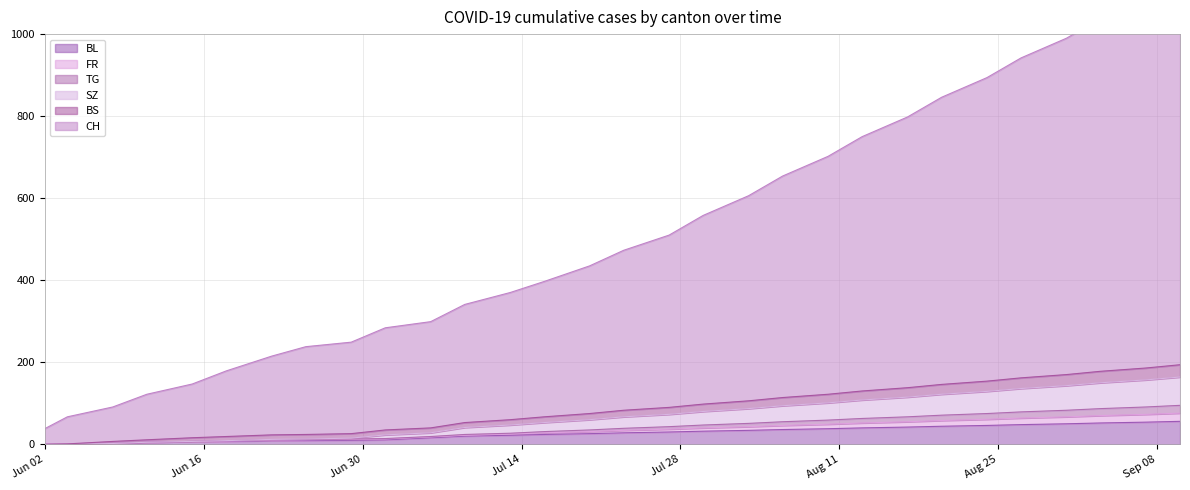

What is the label of the 29th point from the right?

2020-06-04